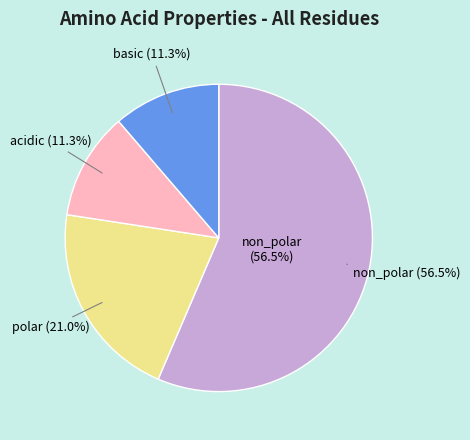

To the nearest percent, what portion does non_polar represent?

56%